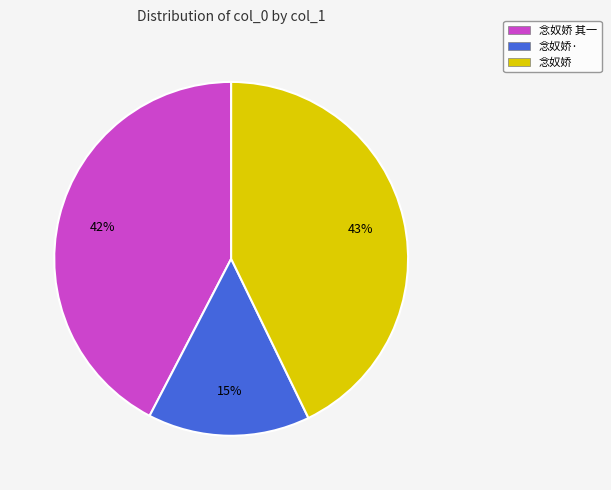

Which slice is the smallest?

念奴娇·